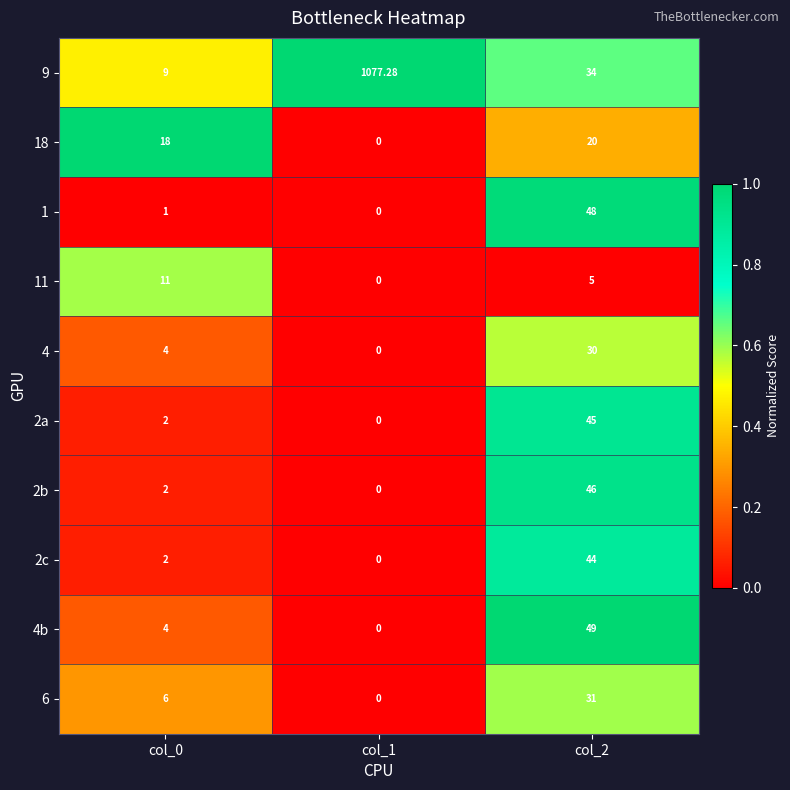

Is the value of 1 at col_0 greater than the value of 18 at col_2?

No